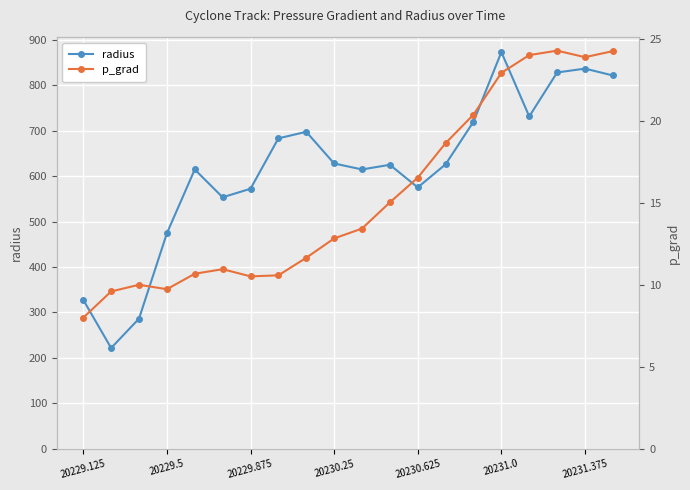

True or false: p_grad and radius intersect in this chart.

False